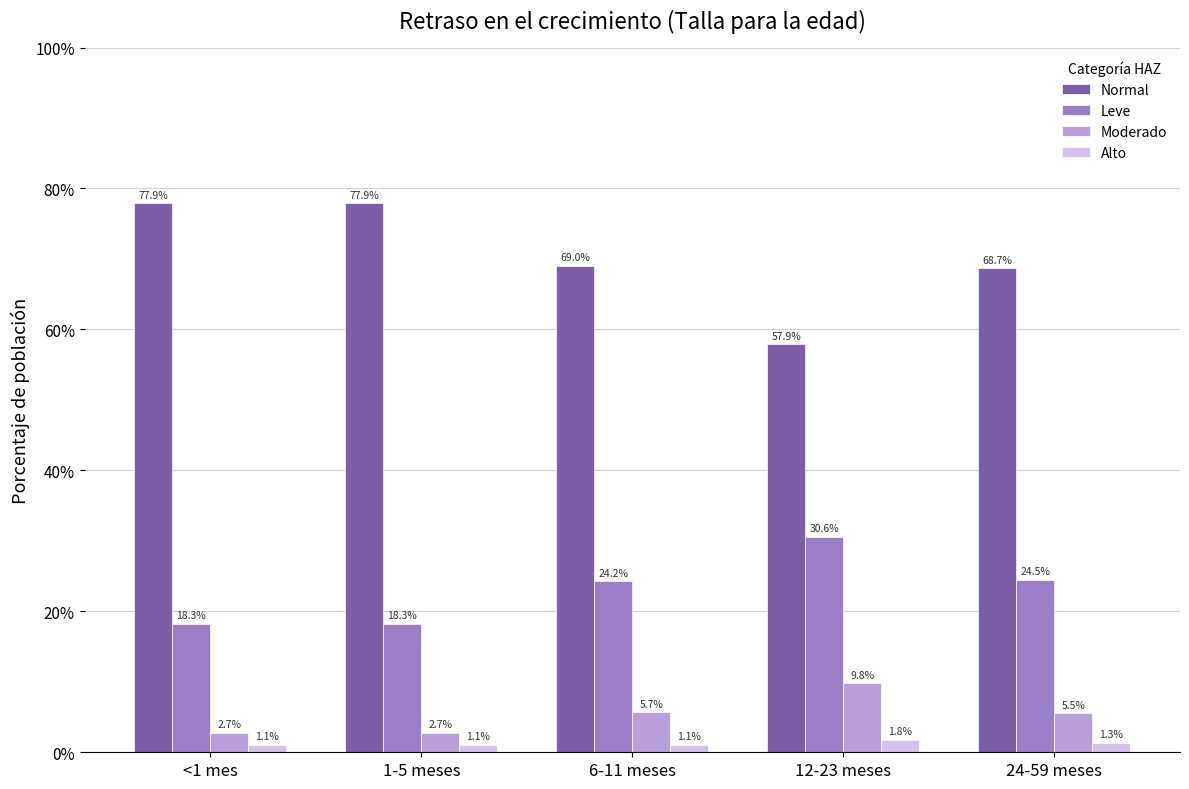

What are all the series names shown in the legend?

Normal, Leve, Moderado, Alto